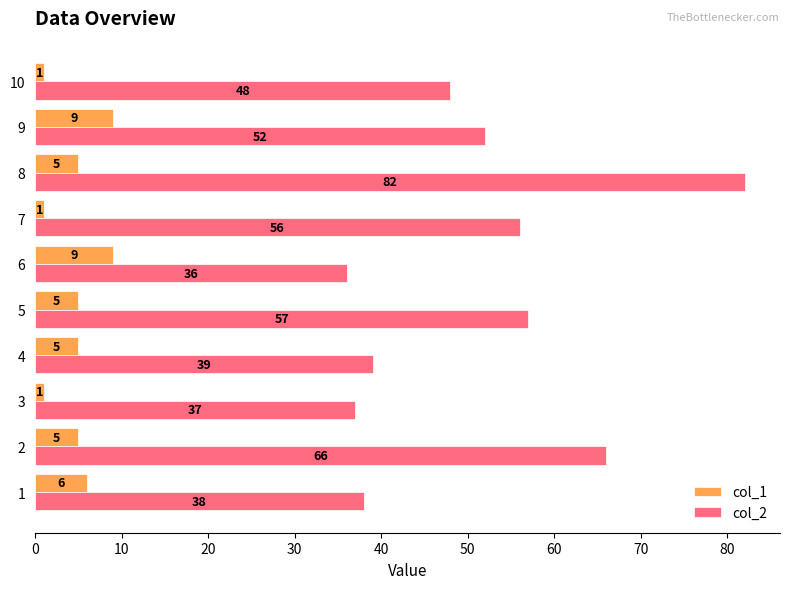

Rank the categories by col_2 value from highest to lowest.

8, 2, 5, 7, 9, 10, 4, 1, 3, 6